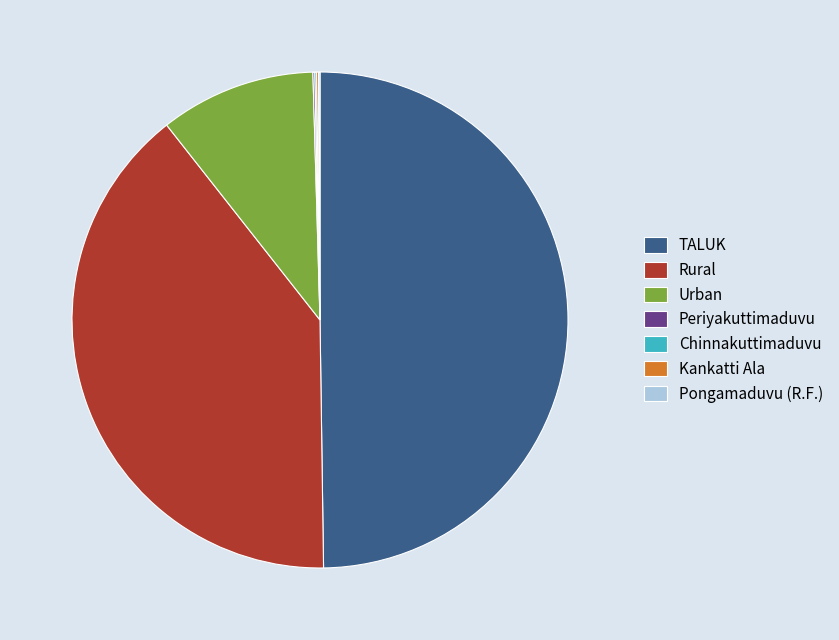

Between Rural and Urban, which is larger?

Rural